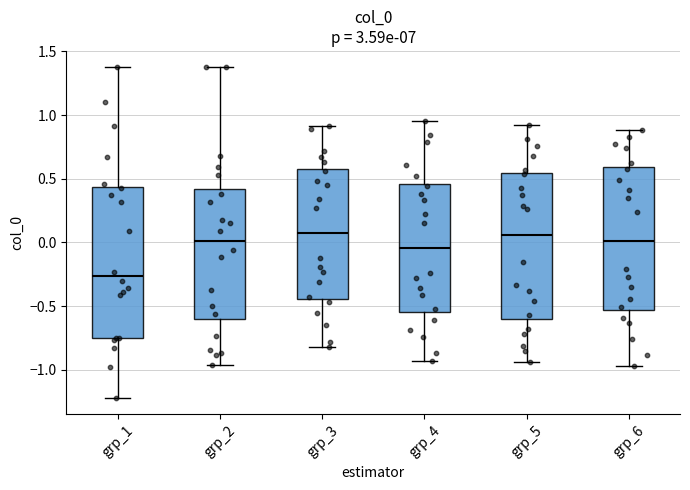

Which box's median line is the lowest?

grp_1